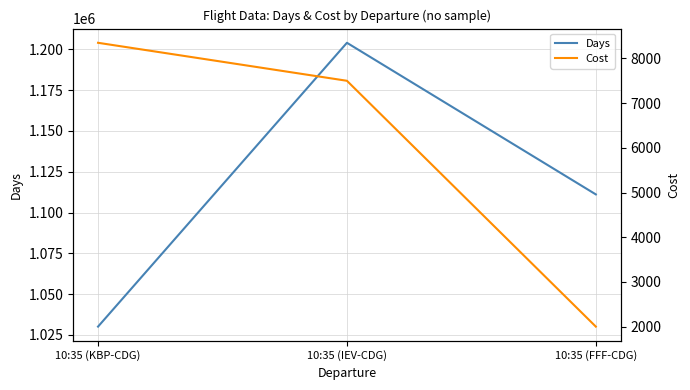

How many data points in Days are less than 1111111?

1